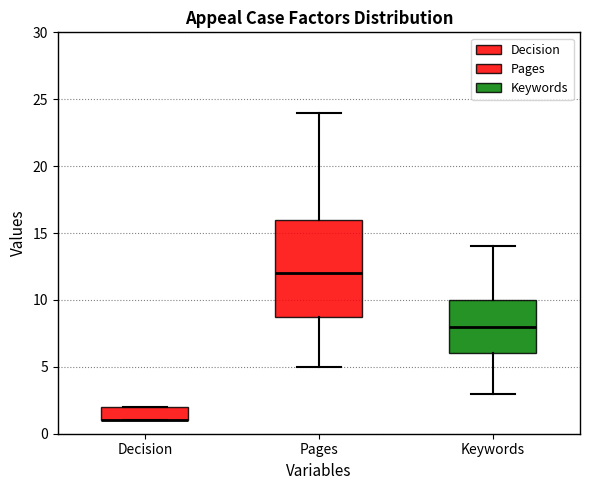

Reading left to right, transcribe this box plot: for each box, give where its median line is, the range the box spans, and where its two whiskers end, as read against the y-axis. The values are not printed on the chart, so give them approximately, as read against the axis.

Decision: median 1 (drawn on the box's lower edge), box 1 to 2, whiskers 1 to 2
Pages: median 12, box 9 to 16, whiskers 5 to 24
Keywords: median 8, box 6 to 10, whiskers 3 to 14